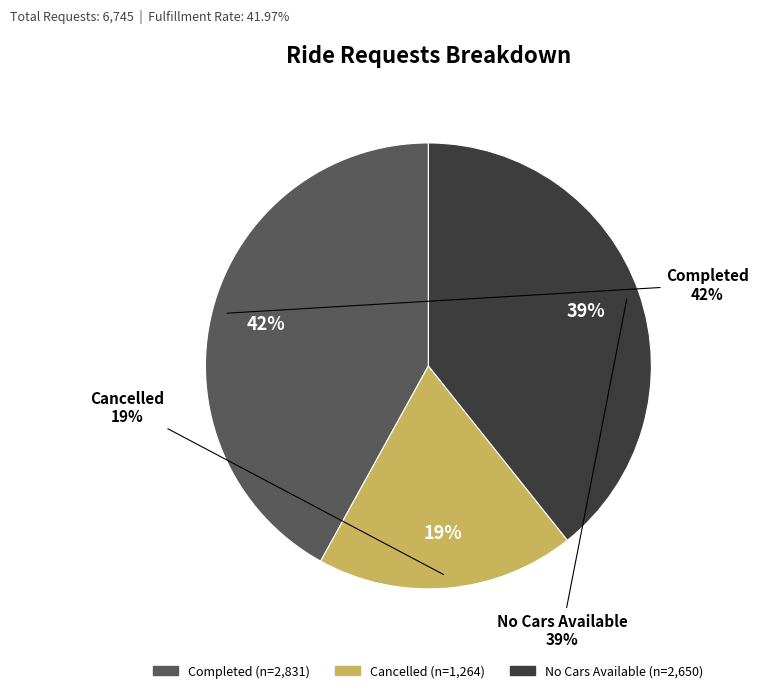

How many slices are in this pie chart?

3